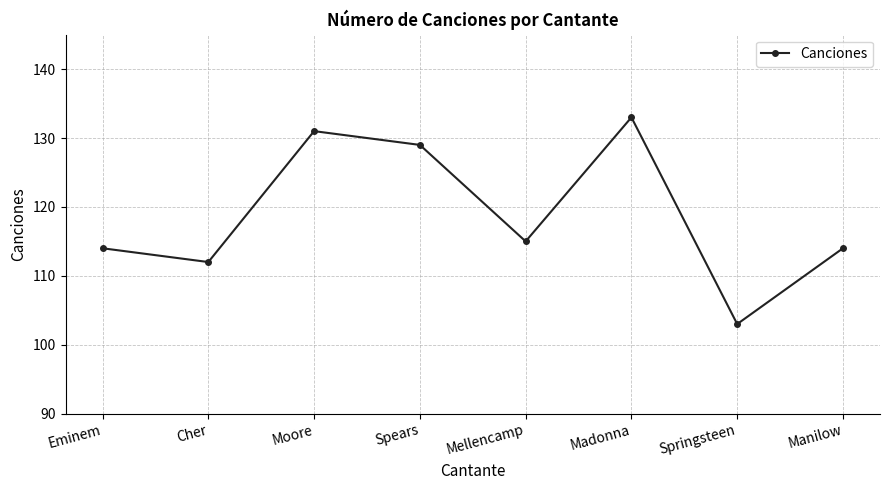

What is the label of the 5th point from the right?

Spears